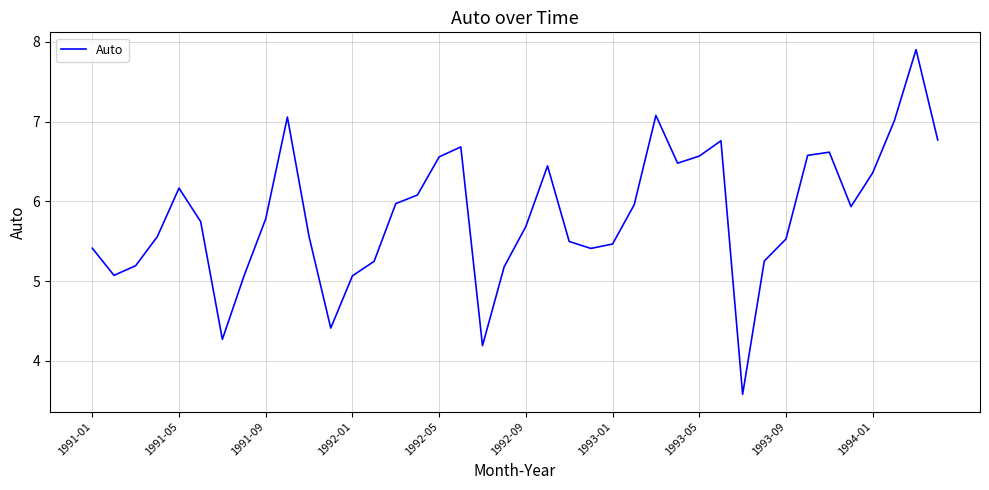

What is the difference between the maximum and minimum values?

4.3